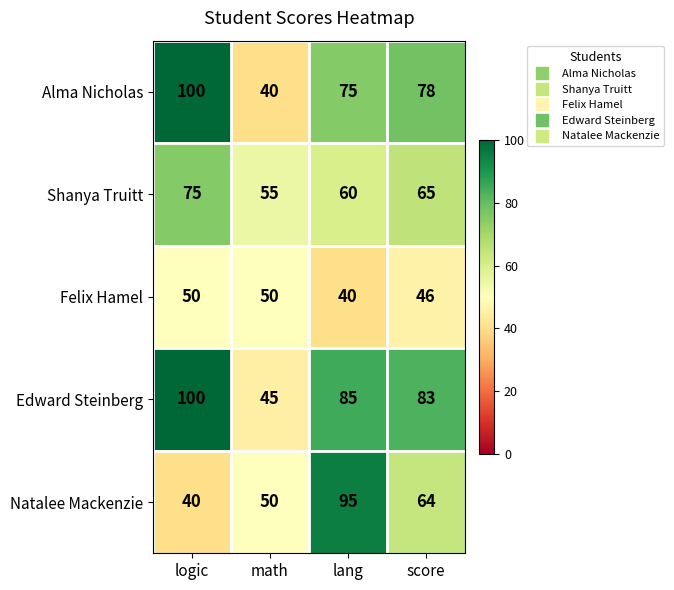

The Natalee Mackenzie series shows 68 at logic. True or false?

False